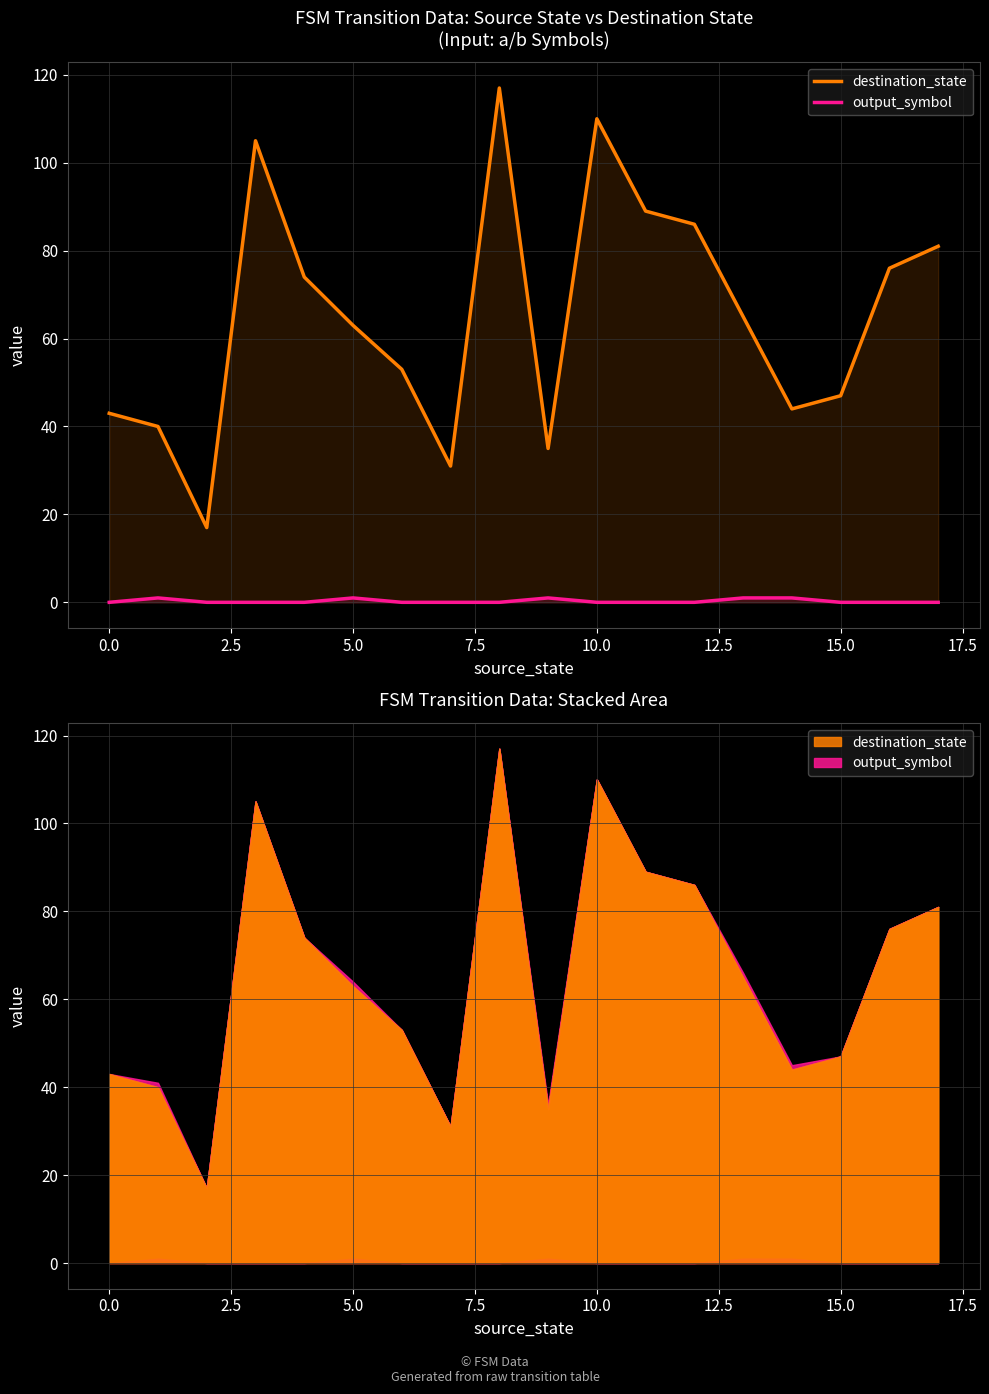

The output_symbol series shows 0 at 7.5. True or false?

False